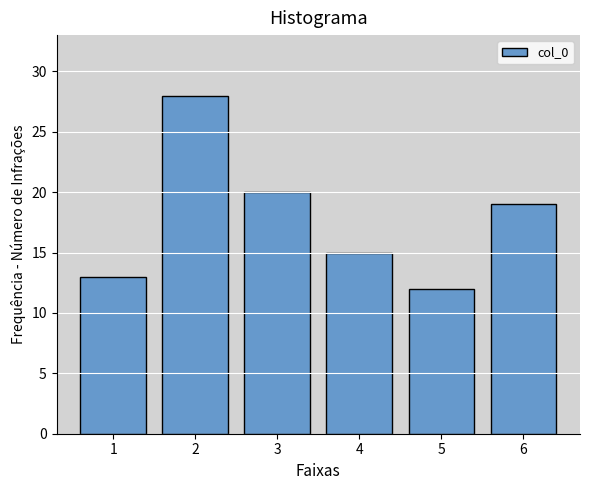

Reading left to right, transcribe all the data shown in this chart.

13	28	20	15	12	19